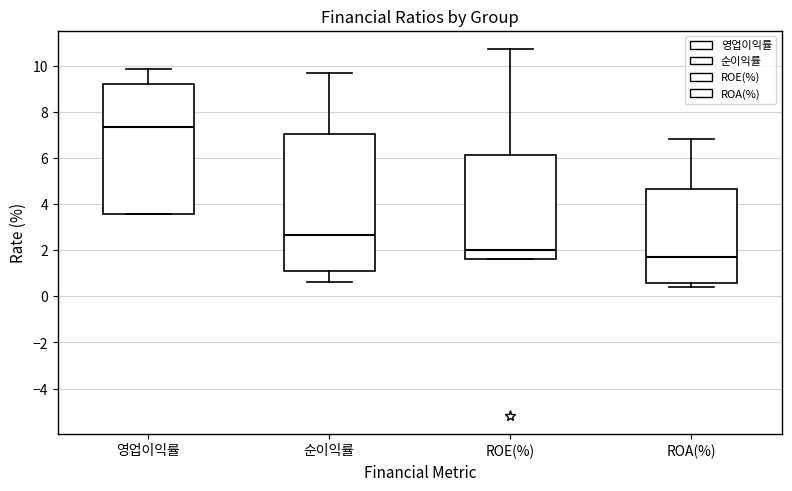

Where does the upper whisker of the box for ROE(%) end on the y-axis? The values are not printed on the chart, so give them approximately, as read against the axis.

10.8